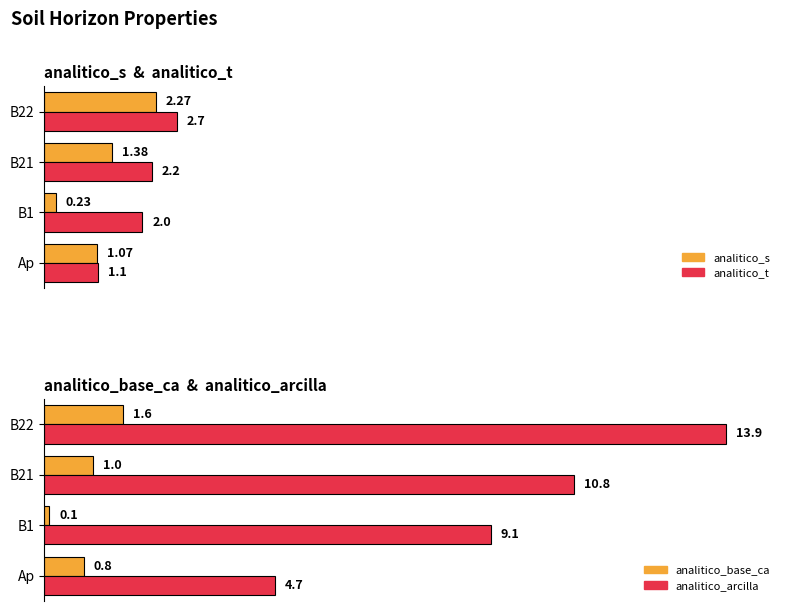

Which series has the widest spread of values?

analitico_arcilla